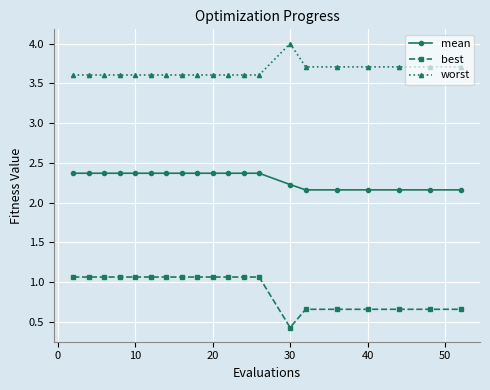

How many data points does each series have?

20